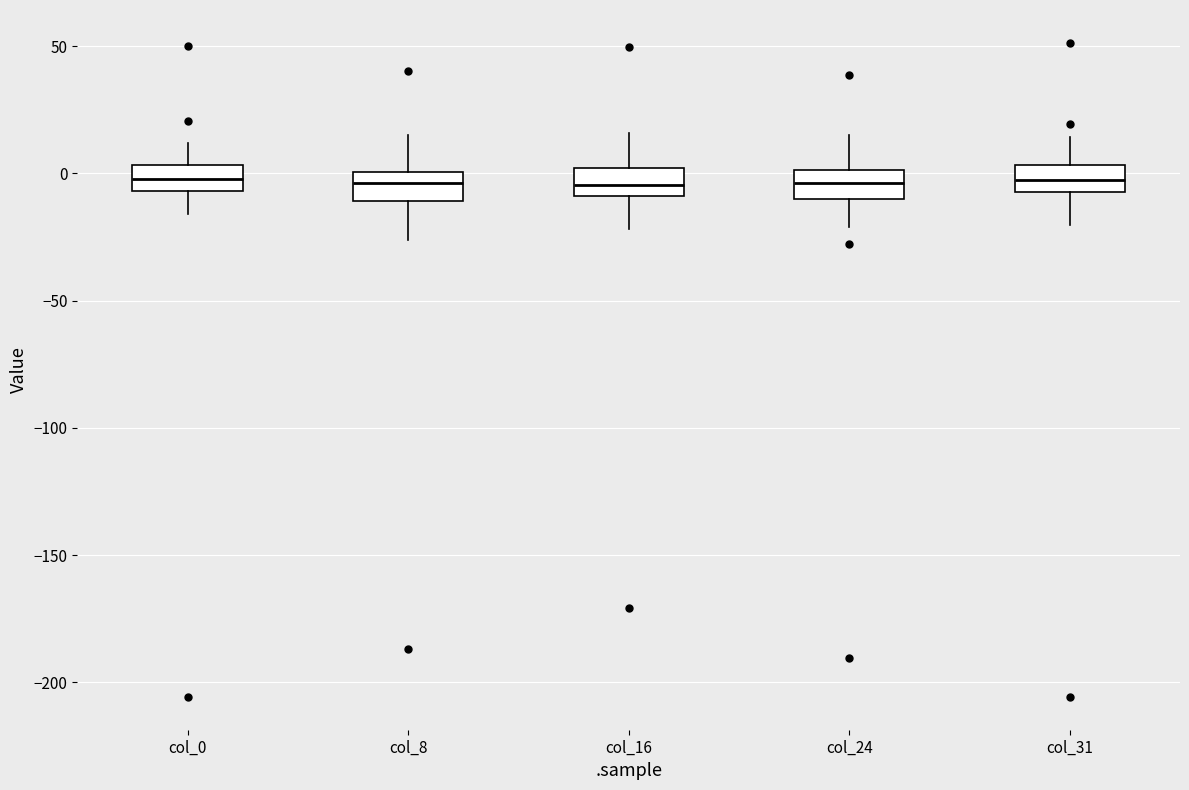

Reading left to right, read every box against the y-axis: the position of its median line, the range the box covers, and the ends of its whiskers. The values are not printed on the chart, so give them approximately, as read against the axis.

col_0: median 0, box -5 to 5, whiskers -15 to 10
col_8: median -5, box -10 to 0, whiskers -25 to 15
col_16: median -5, box -10 to 0, whiskers -20 to 15
col_24: median -5, box -10 to 0, whiskers -20 to 15
col_31: median -5 (inside the box), box -5 to 5, whiskers -20 to 15